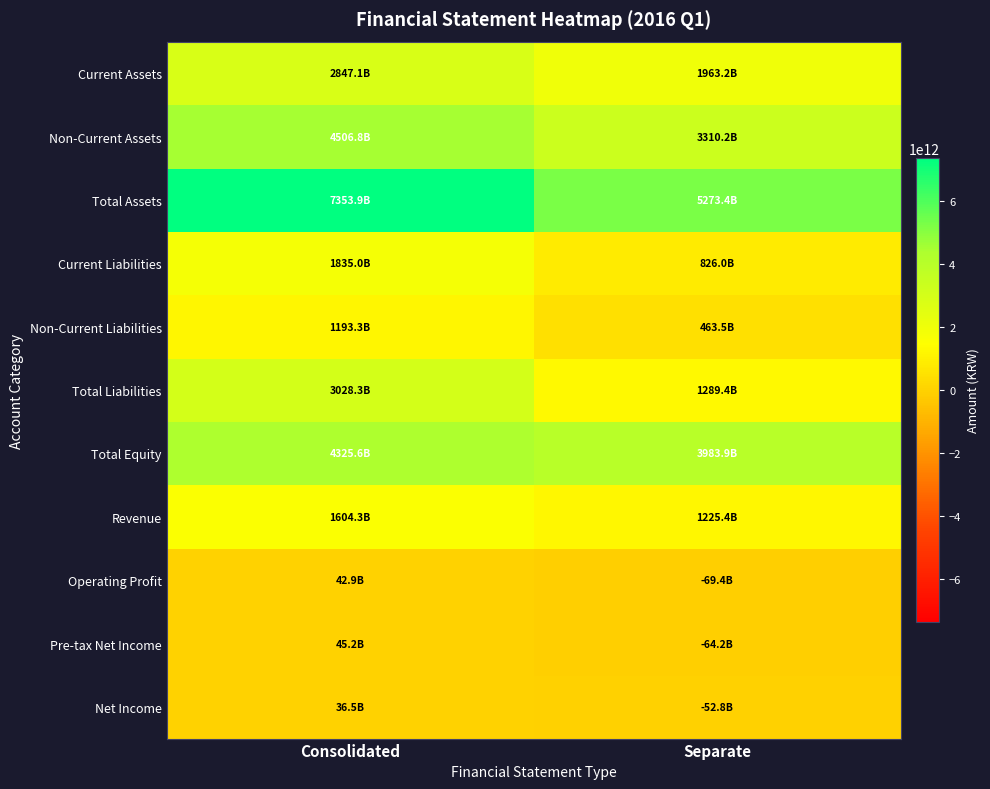

At which category is the sum across all series the highest?

Consolidated